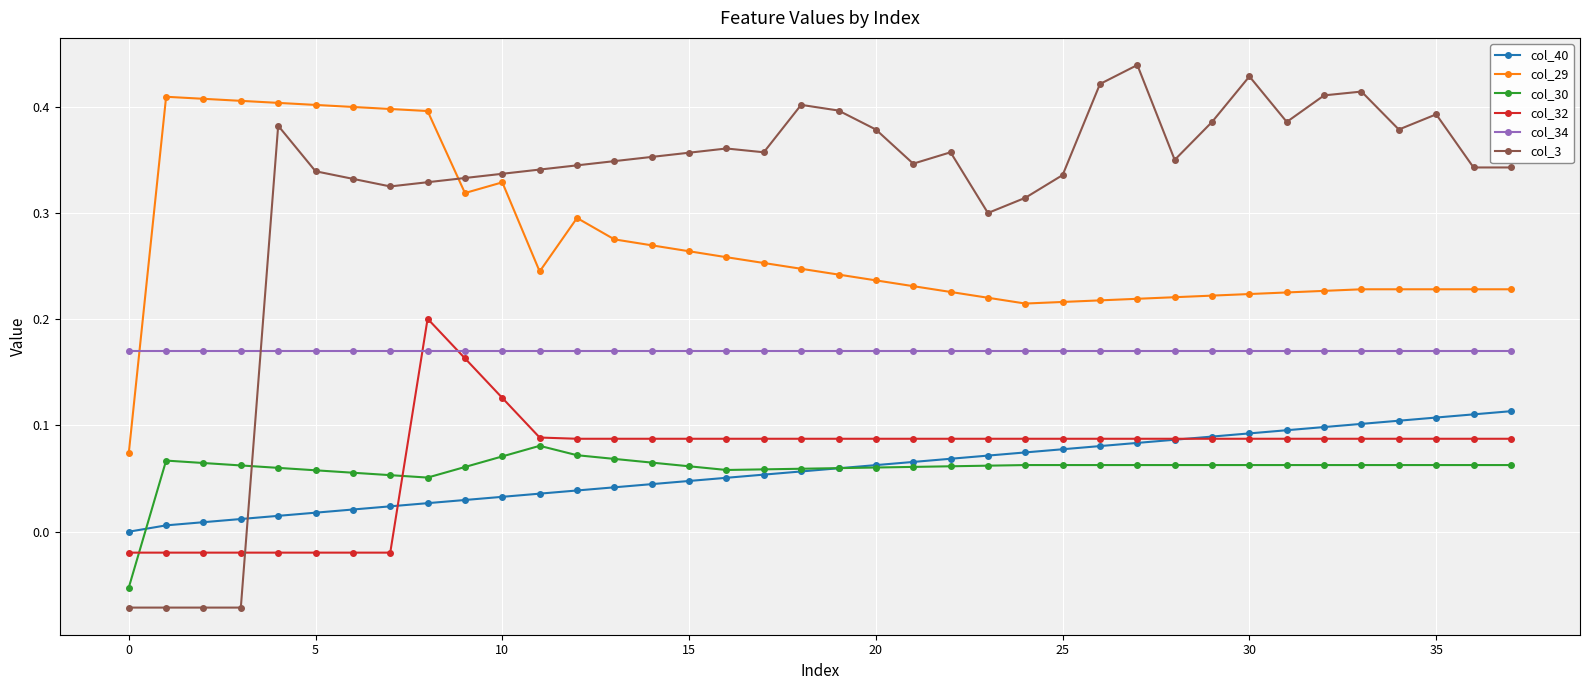

Which series has the largest total across all categories?

col_3